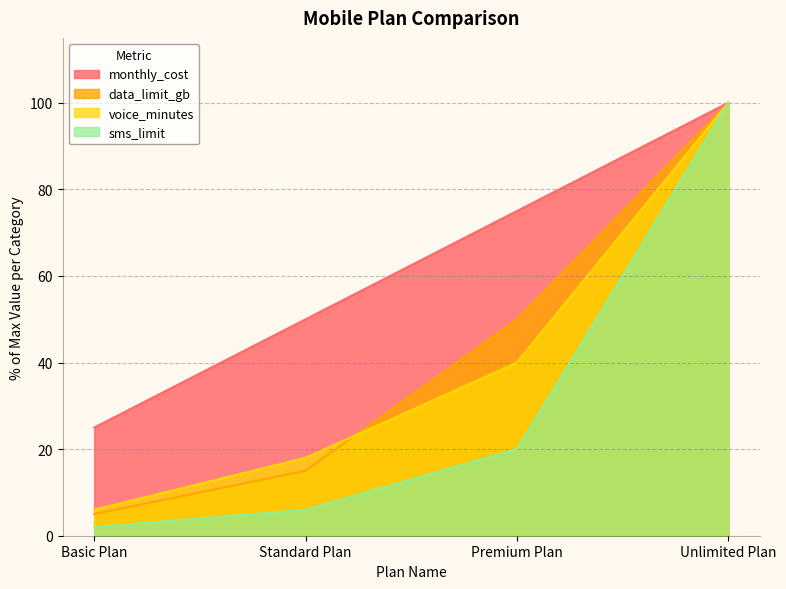

Which category has the lowest value in the monthly_cost series?

Basic Plan